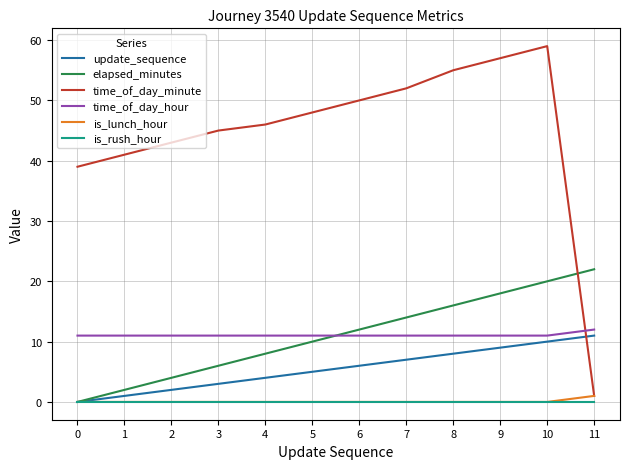

Which series changed the most between 0 and 6?

elapsed_minutes